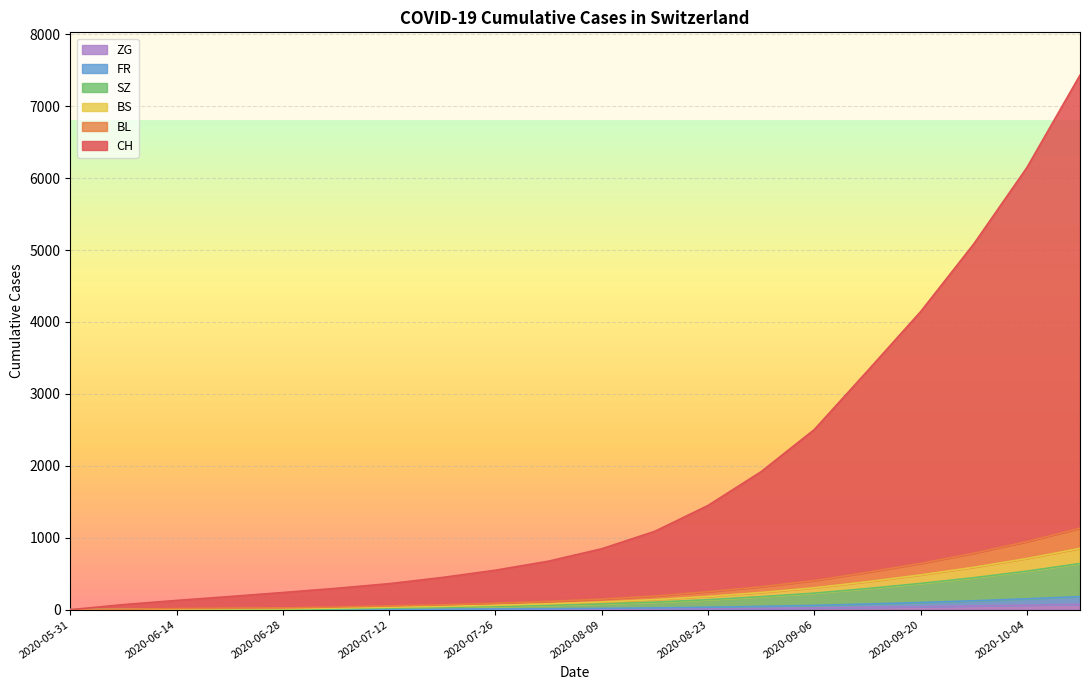

What is the difference between the SZ values at 2020-08-09 and 2020-06-07?

80